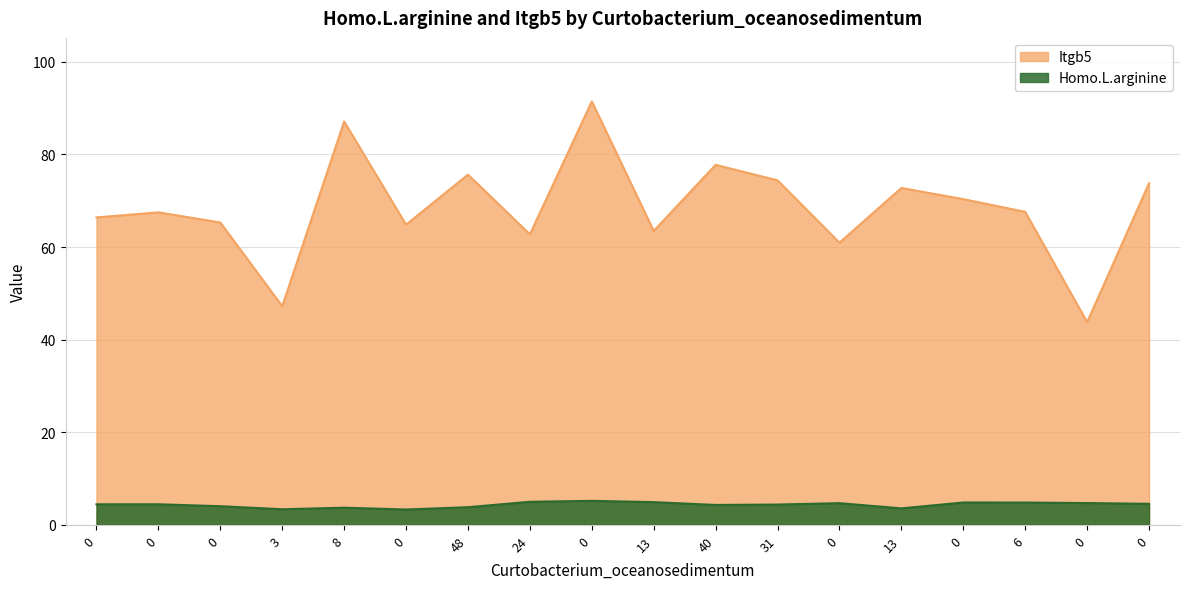

The Itgb5 series shows 24.9 at 13. True or false?

False